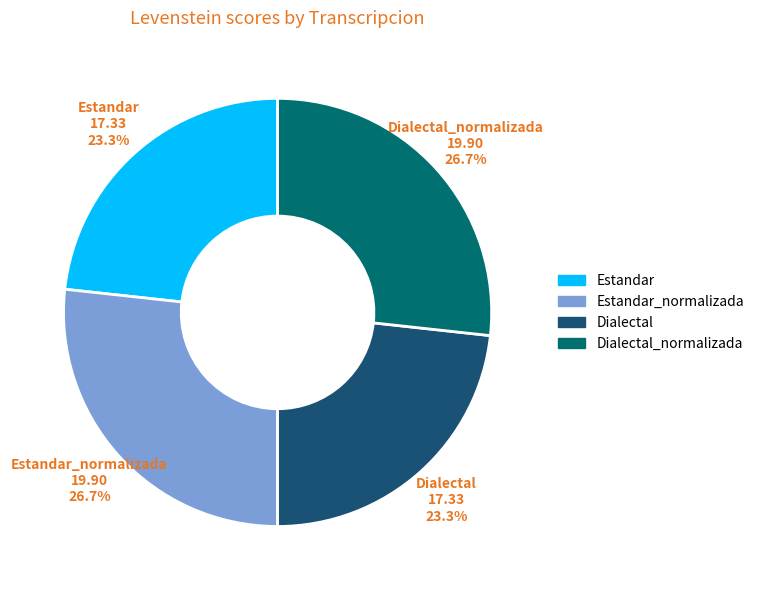

Count the number of slices in the pie.

4